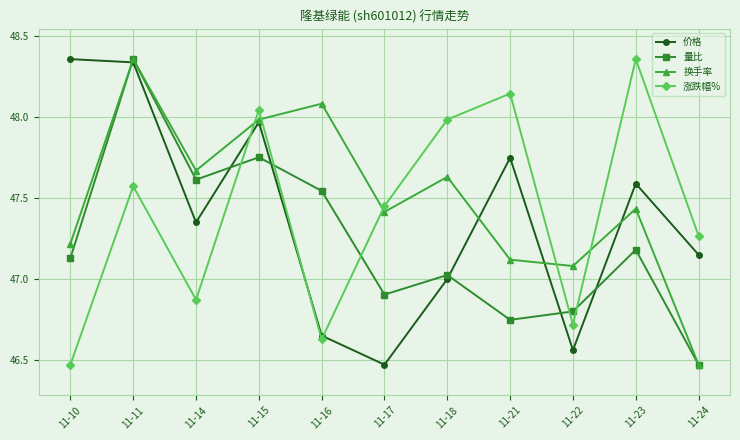

At which category does 涨跌幅% reach its first local valley?

11-14